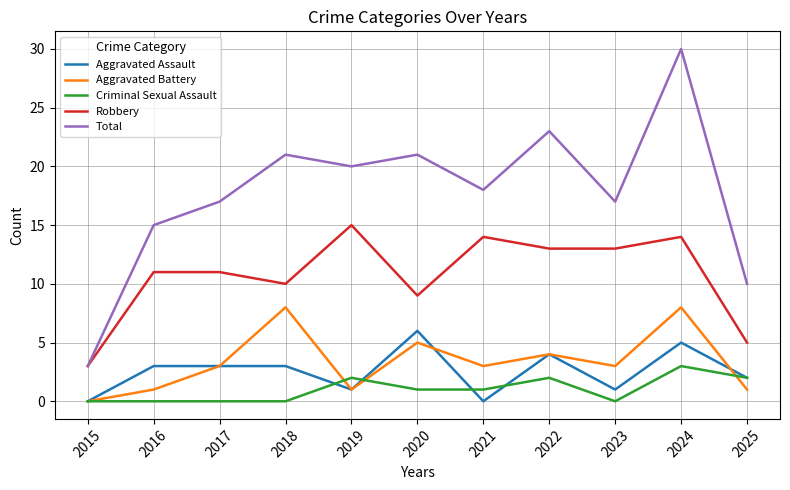

The Robbery series shows 6 at 2020. True or false?

False